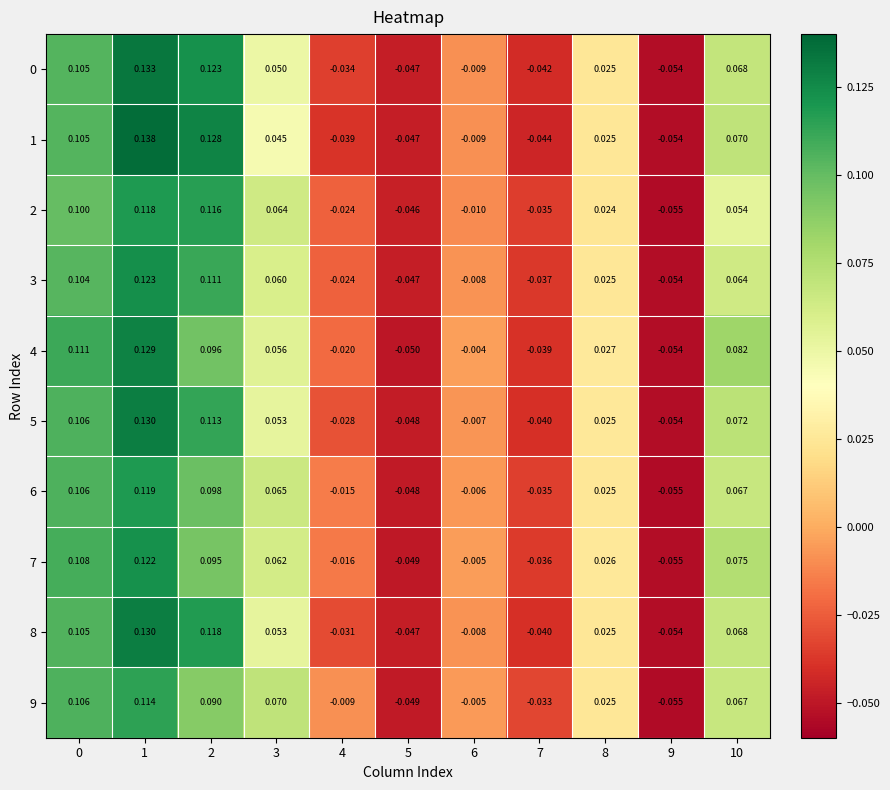

How many values in the 5 series are below 0?

5